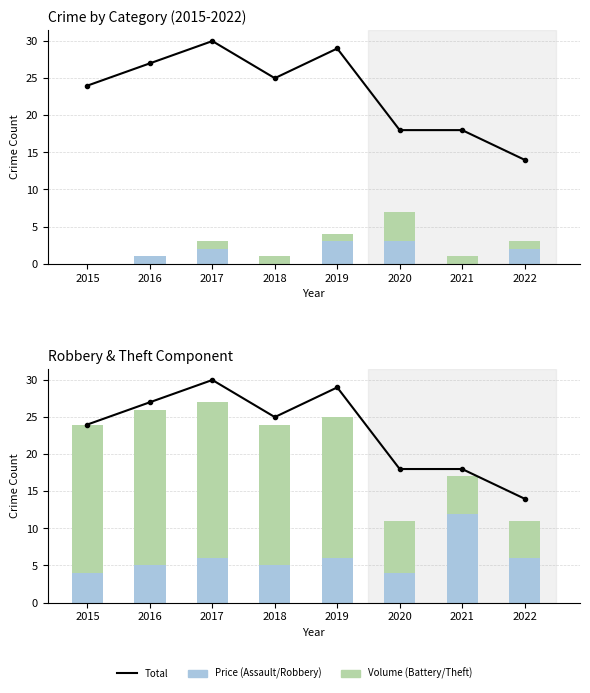

What is the difference between the highest and lowest values at 2017?

29